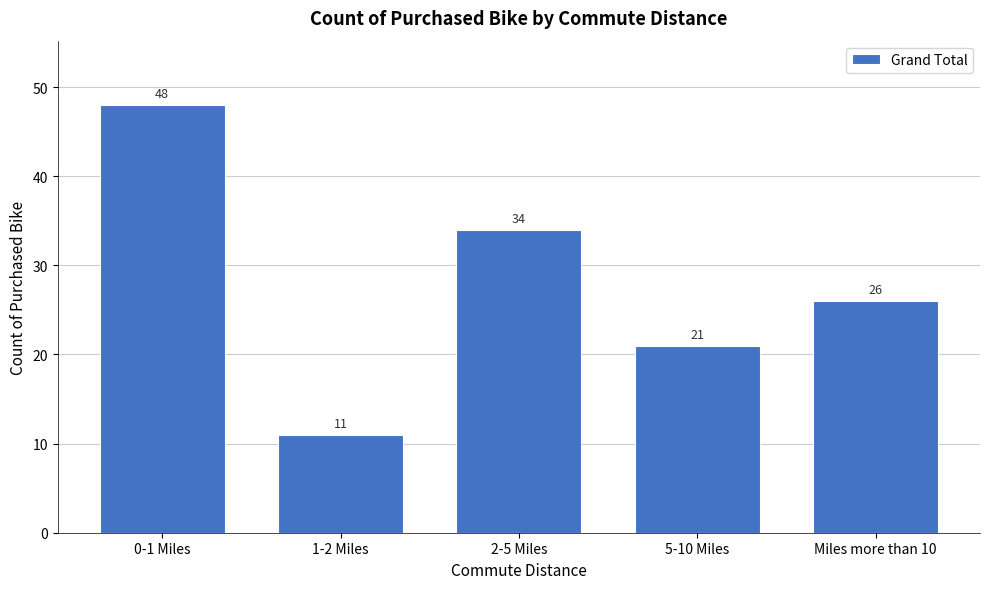

Reading left to right, list all the values displayed in this chart.

0-1 Miles=48	1-2 Miles=11	2-5 Miles=34	5-10 Miles=21	Miles more than 10=26